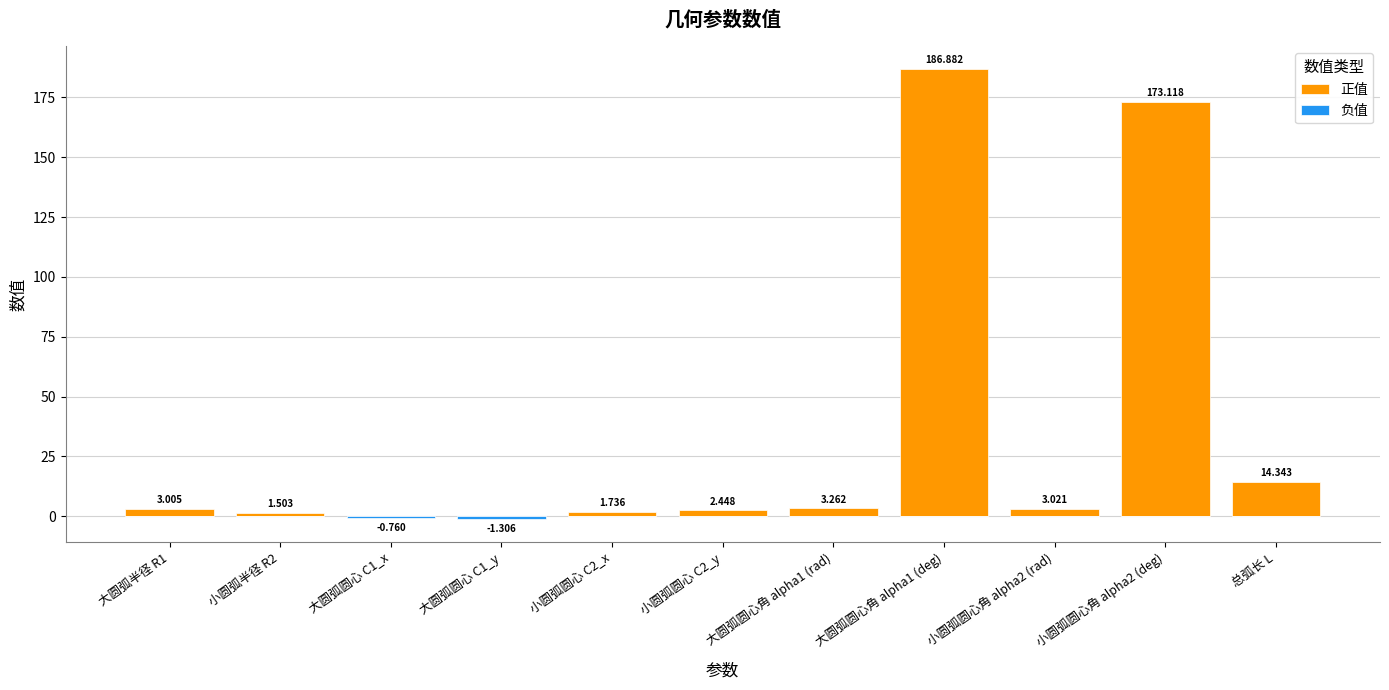

What is the difference between the 正值 values at 大圆弧圆心 C1_x and 小圆弧圆心角 alpha2 (rad)?

3.0